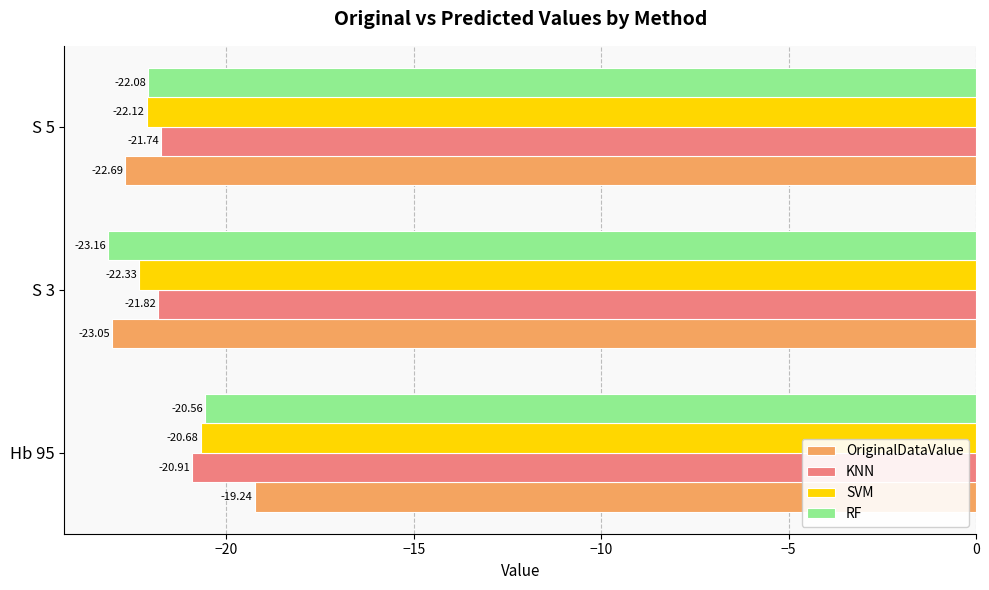

Which series has the widest spread of values?

OriginalDataValue